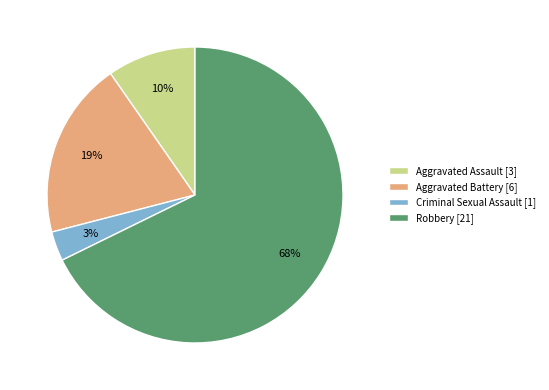

Approximately how many times larger is the value at Criminal Sexual Assault compared to Aggravated Battery?

0.2